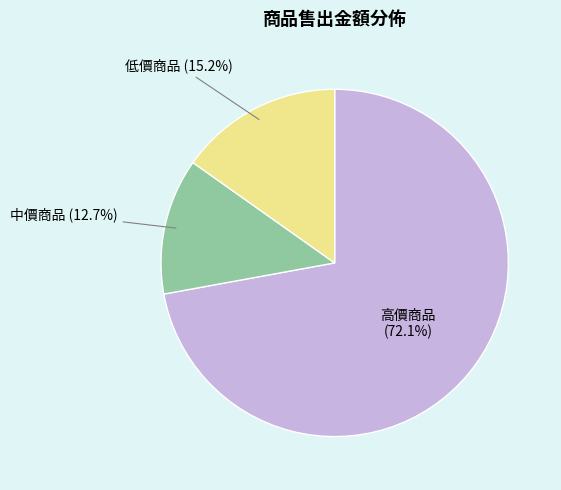

Does any single category account for the majority?

Yes